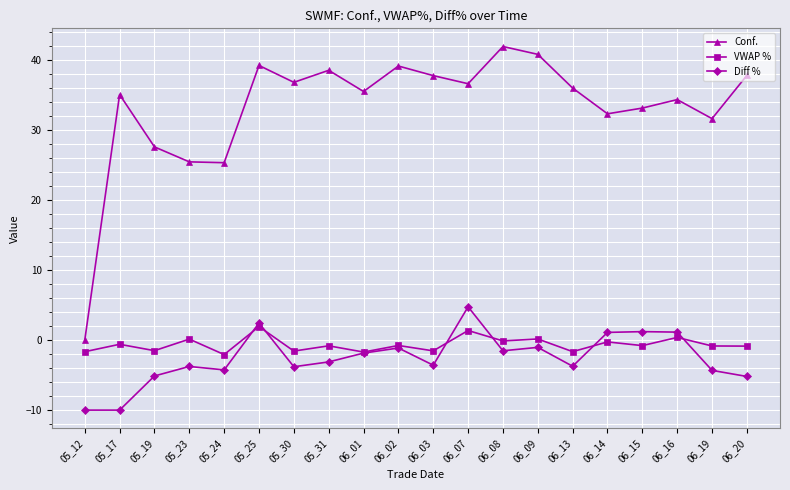

What is the total value across all series at 06_20?

31.8